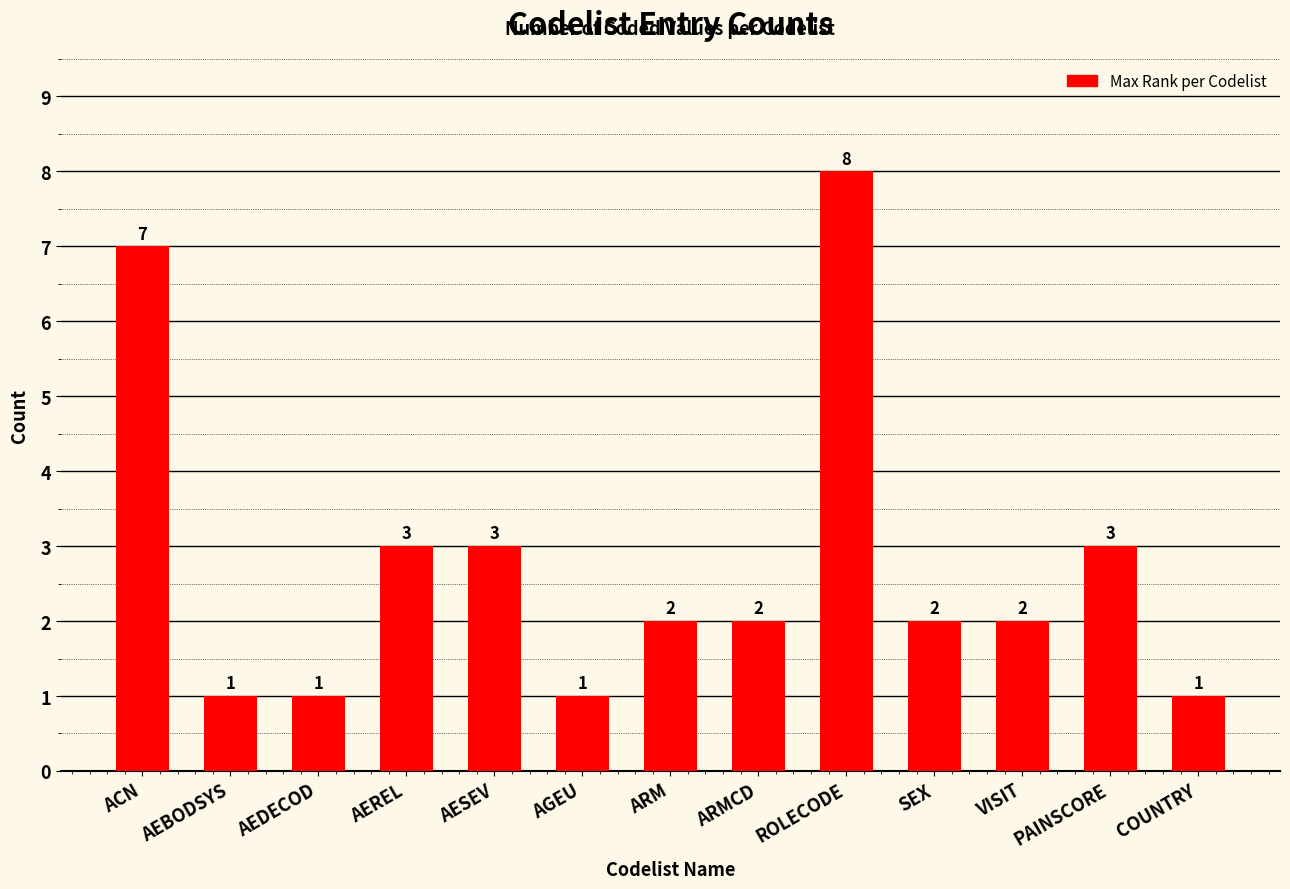

Count the values in the range 1 to 3.

11